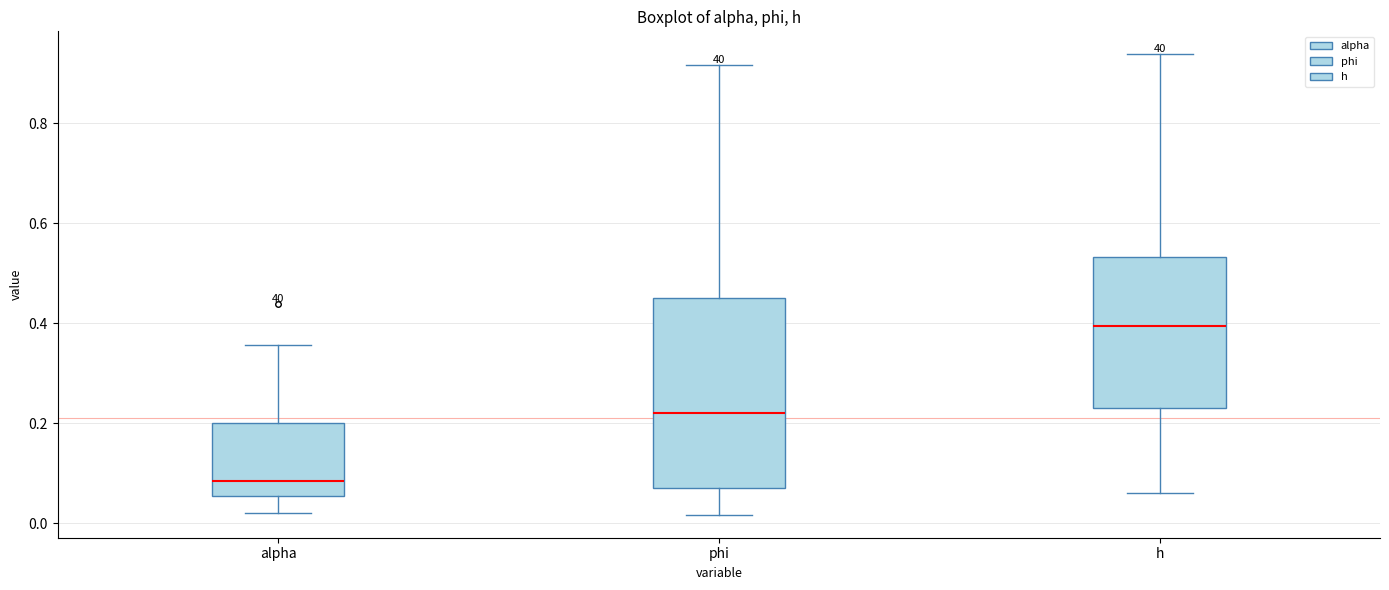

Reading left to right, read every box against the y-axis: the position of its median line, the range the box covers, and the ends of its whiskers. The values are not printed on the chart, so give them approximately, as read against the axis.

alpha: median 0.08, box 0.06 to 0.20, whiskers 0.02 to 0.36
phi: median 0.22, box 0.08 to 0.46, whiskers 0.02 to 0.92
h: median 0.40, box 0.24 to 0.54, whiskers 0.06 to 0.94